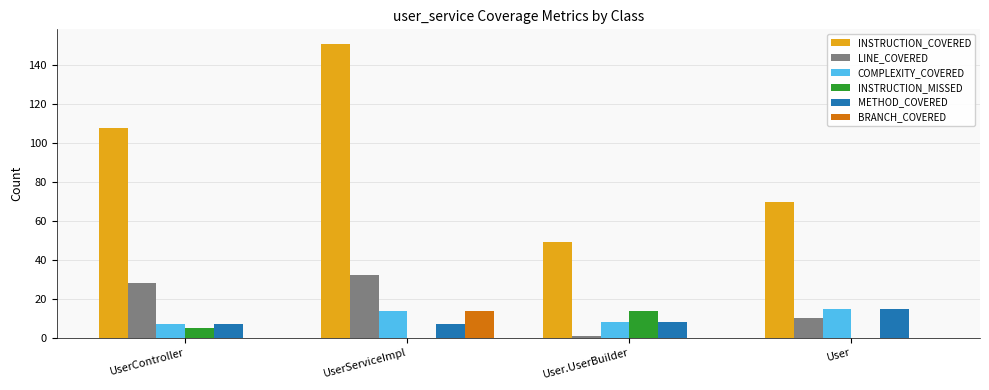

Reading left to right, extract all data points from this chart.

INSTRUCTION_COVERED: 108	151	49	70
LINE_COVERED: 28	32	1	10
COMPLEXITY_COVERED: 7	14	8	15
INSTRUCTION_MISSED: 5	0	14	0
METHOD_COVERED: 7	7	8	15
BRANCH_COVERED: 0	14	0	0